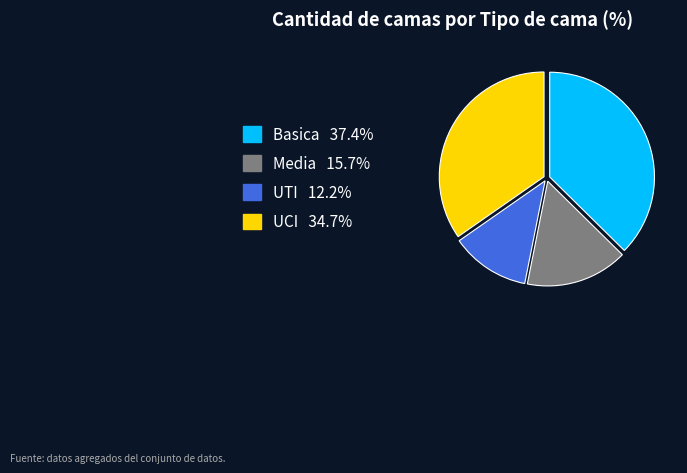

Rank the categories by value from highest to lowest.

Basica, UCI, Media, UTI